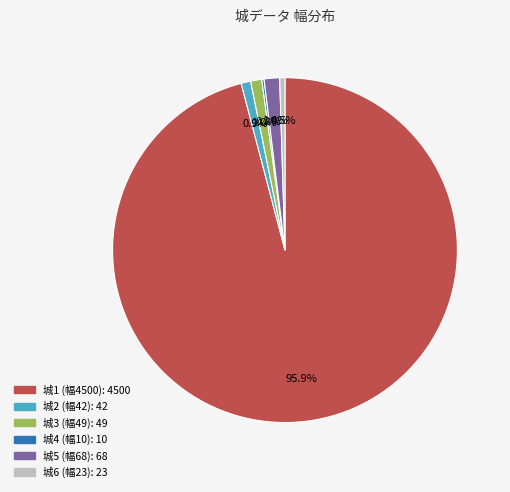

Is there a majority slice in this chart?

Yes